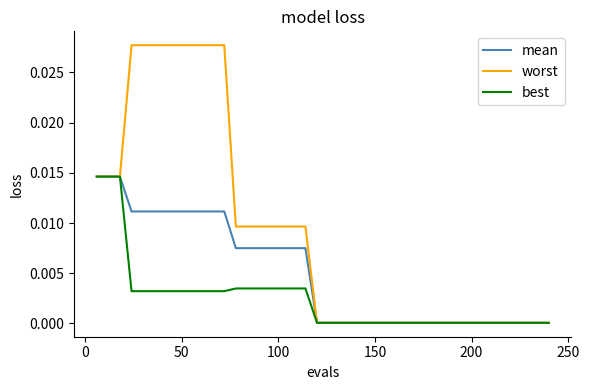

Which series has the widest spread of values?

worst